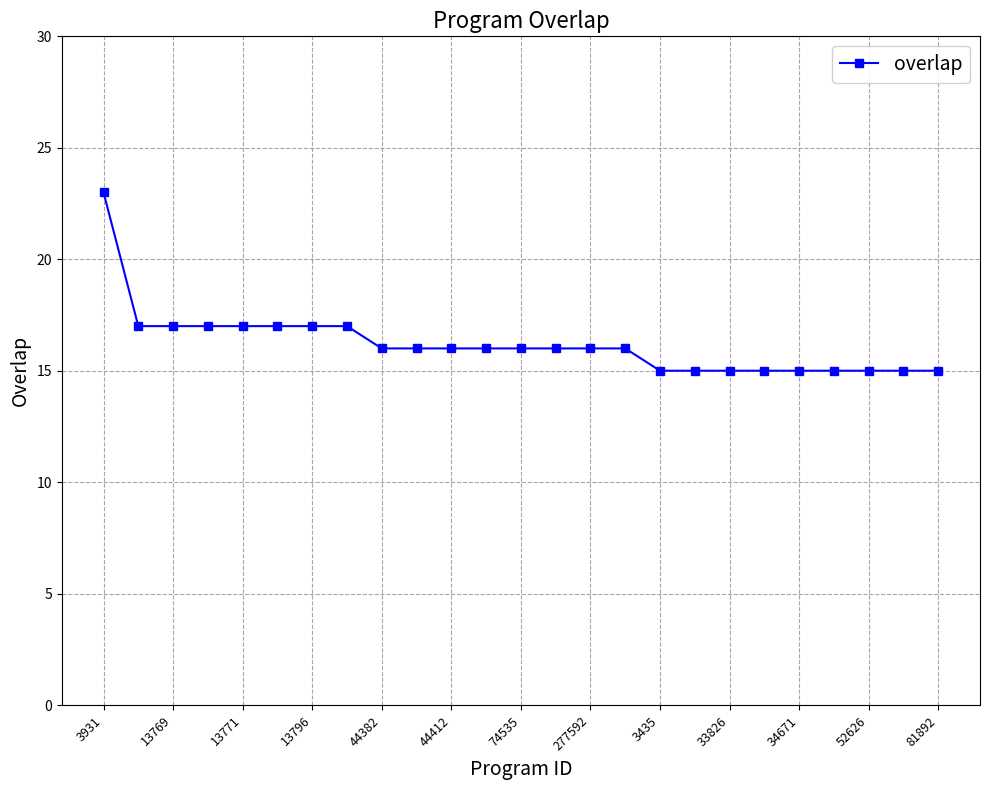

What is the value of the 3rd point from the left?

17